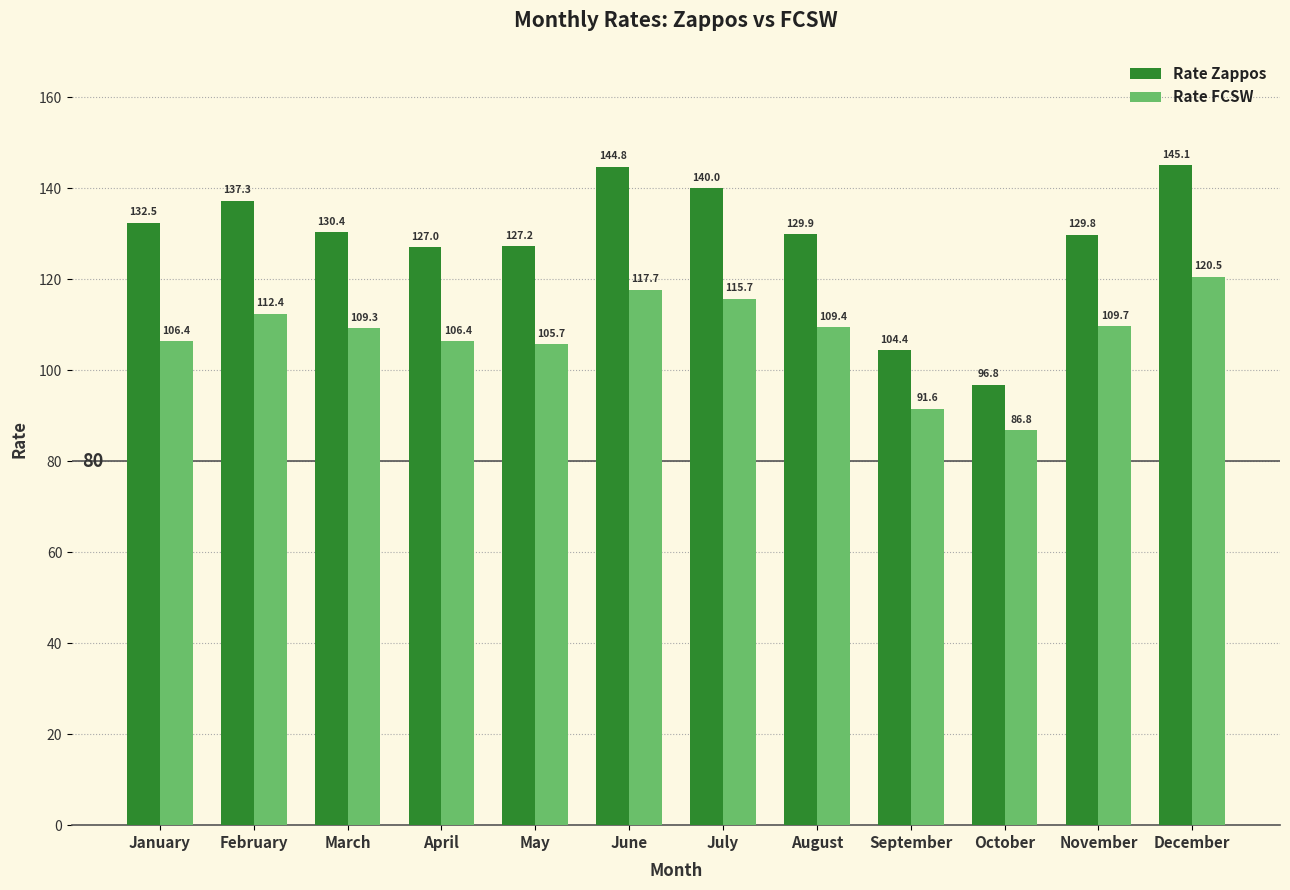

Which series changed the most between May and June?

Rate Zappos